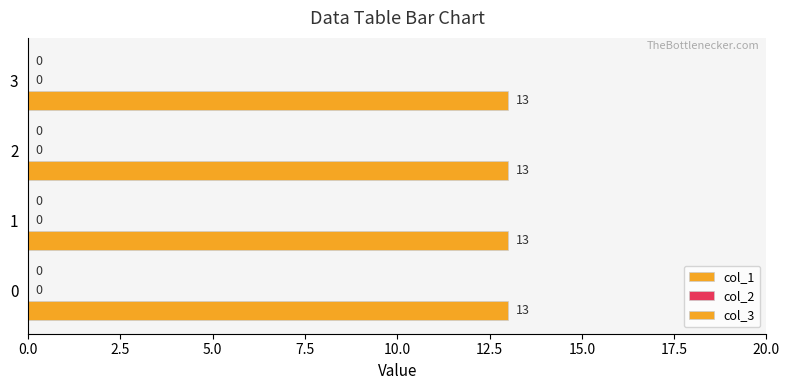

Between 2 and 3, which series saw the biggest shift?

col_1